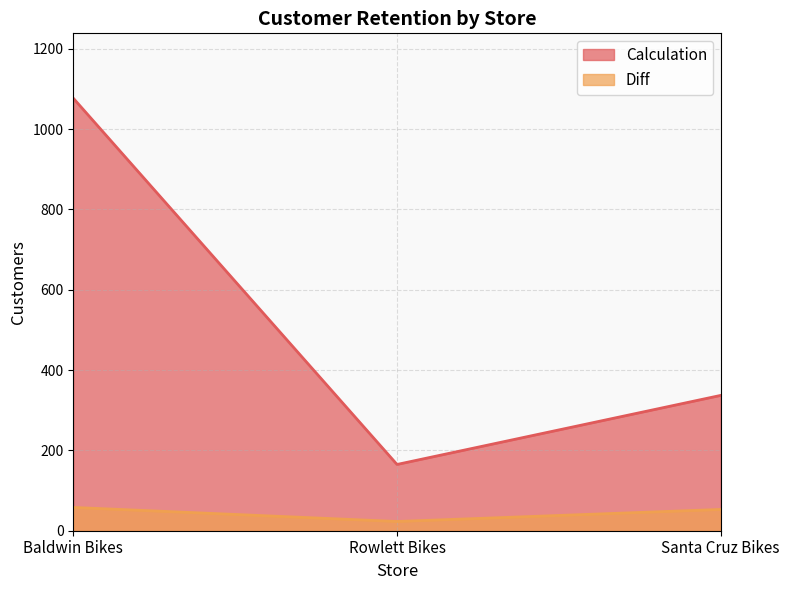

Reading right to left, transcribe all the data shown in this chart.

Calculation: Santa Cruz Bikes=337	Rowlett Bikes=165	Baldwin Bikes=1077
Diff: Santa Cruz Bikes=53	Rowlett Bikes=23	Baldwin Bikes=58